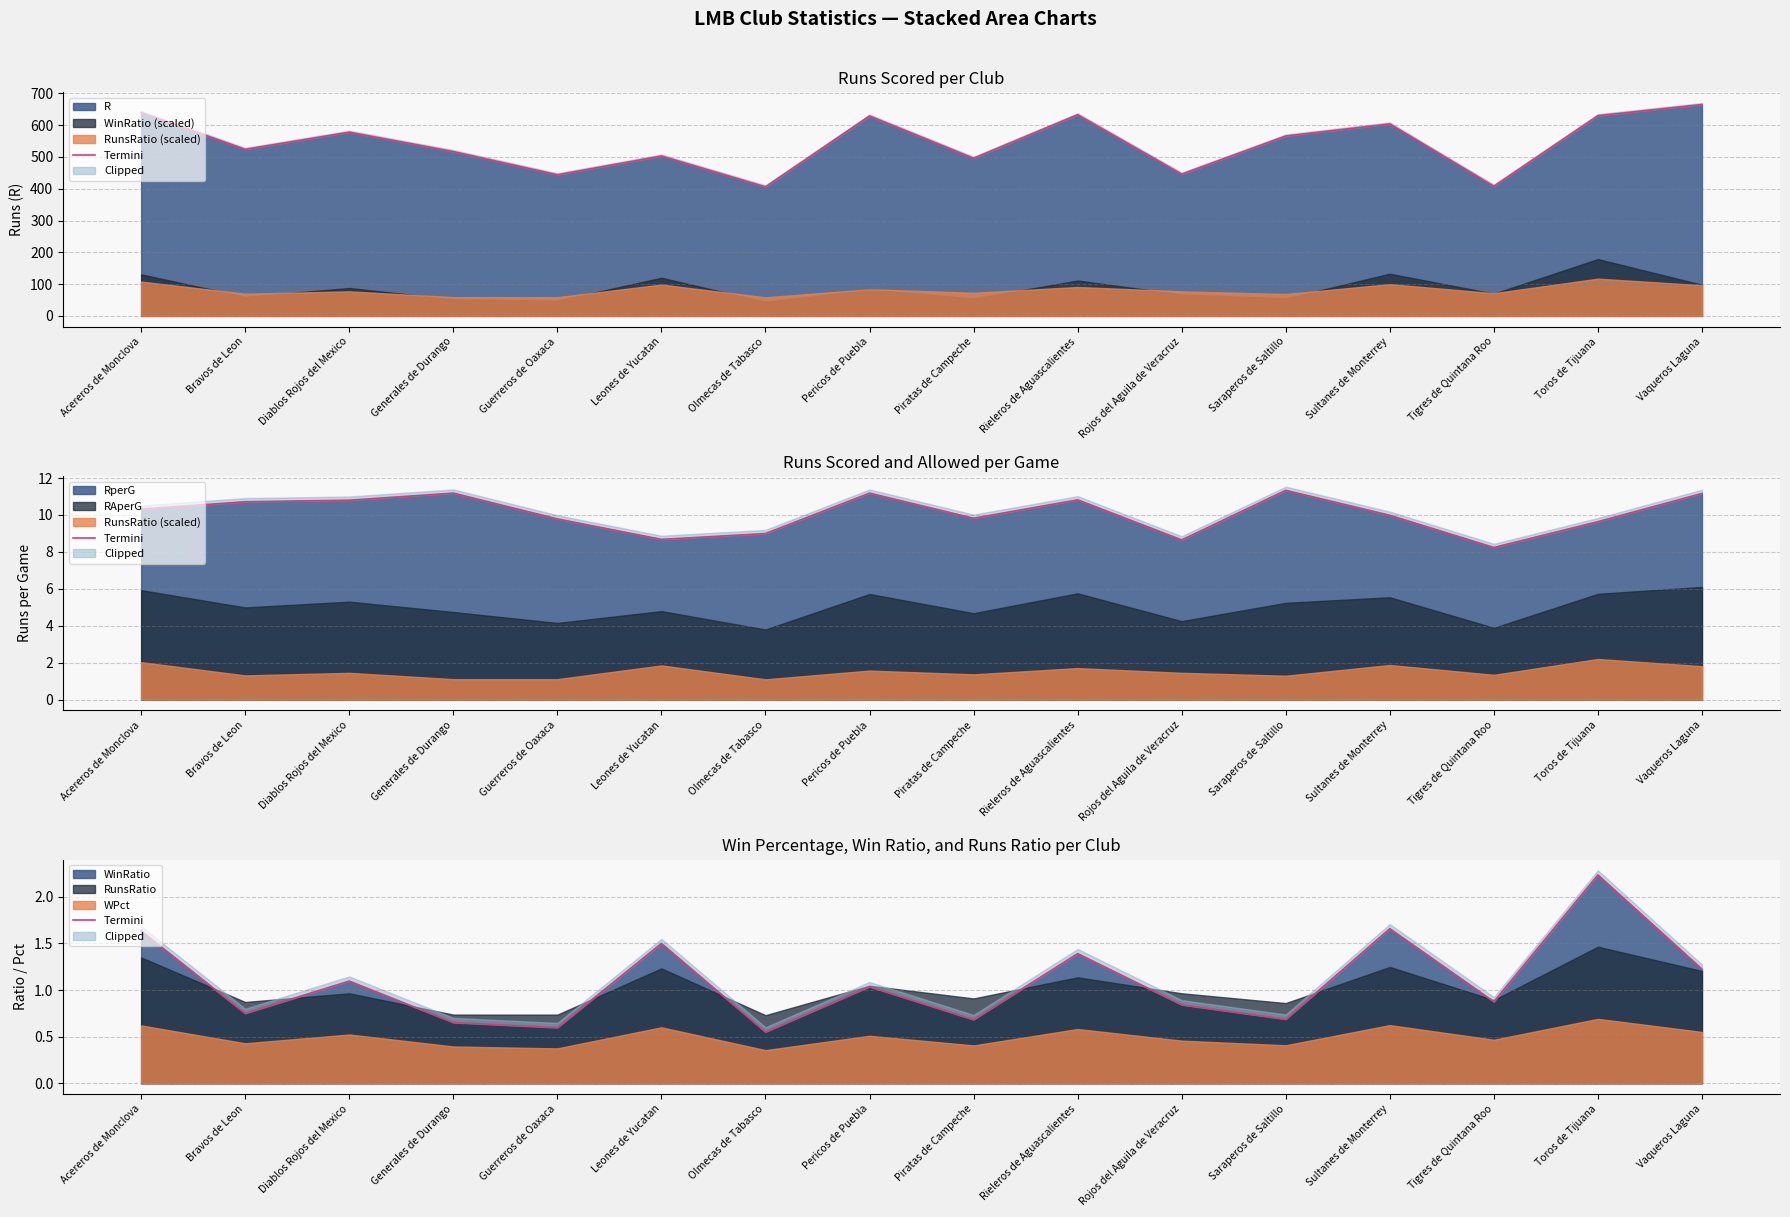

The chart shows a value of 0.4 at Tigres de Quintana Roo. True or false?

False